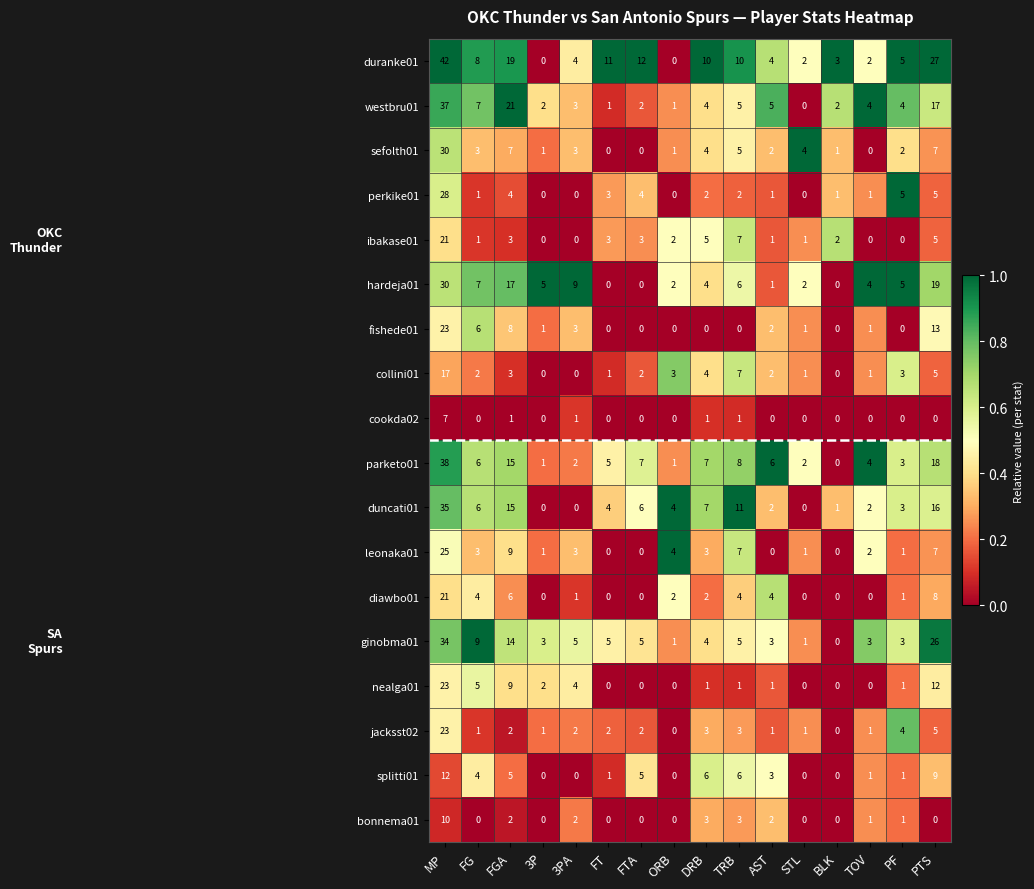

What is the difference between the highest and lowest values at FT?

11